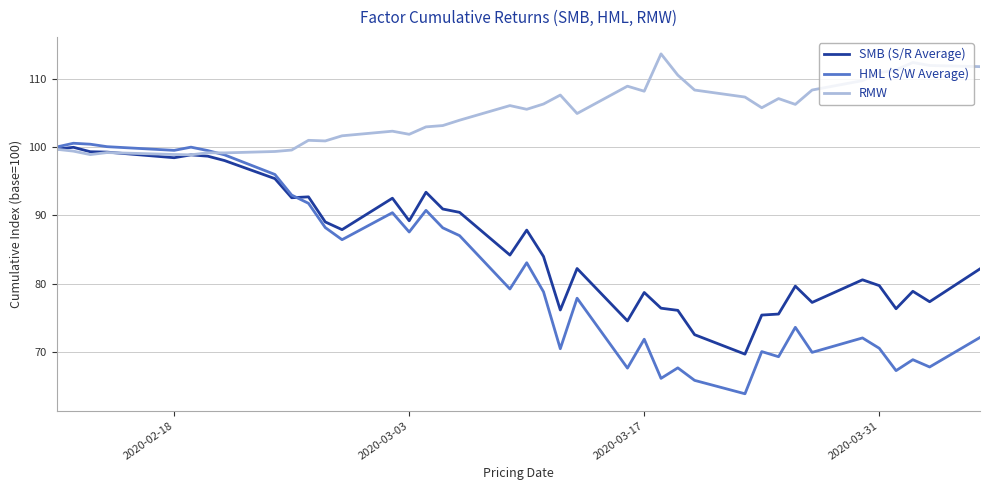

List the series in order of their overall mean, highest first.

RMW, SMB (S/R Average), HML (S/W Average)